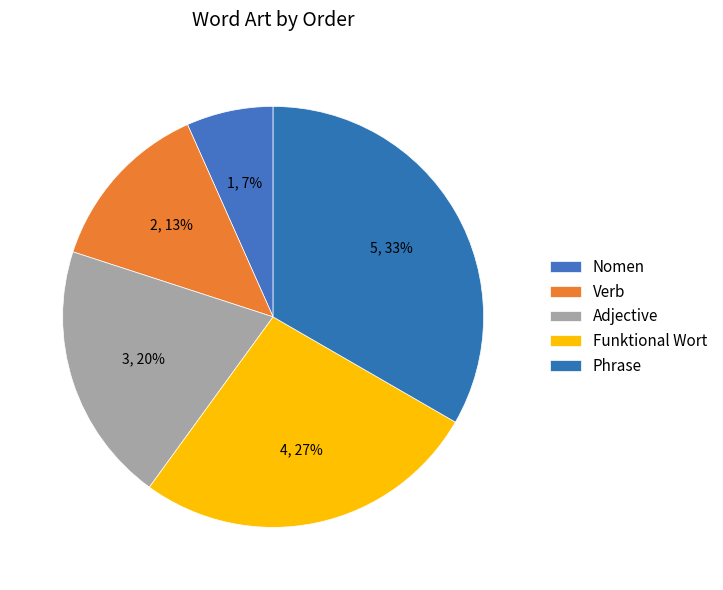

Count the number of slices in the pie.

5